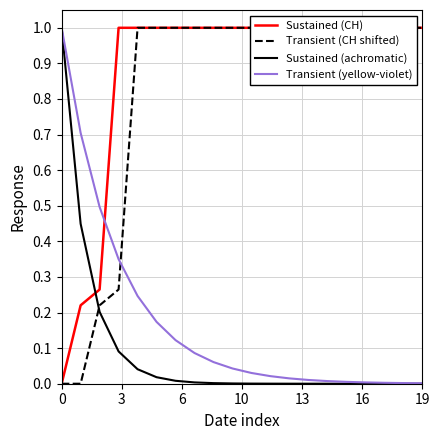

The value of Sustained (CH) at 13 is 0.3. True or false?

False